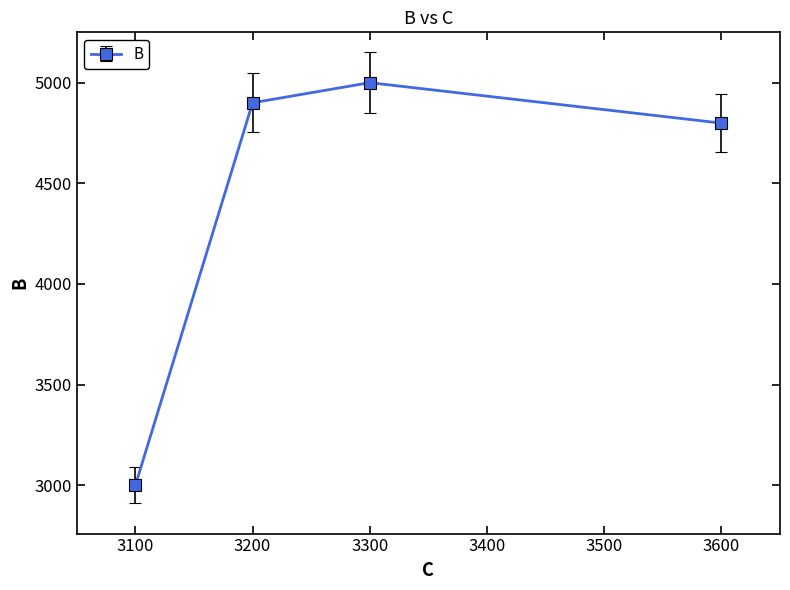

Which label corresponds to the smallest value in the chart?

3100